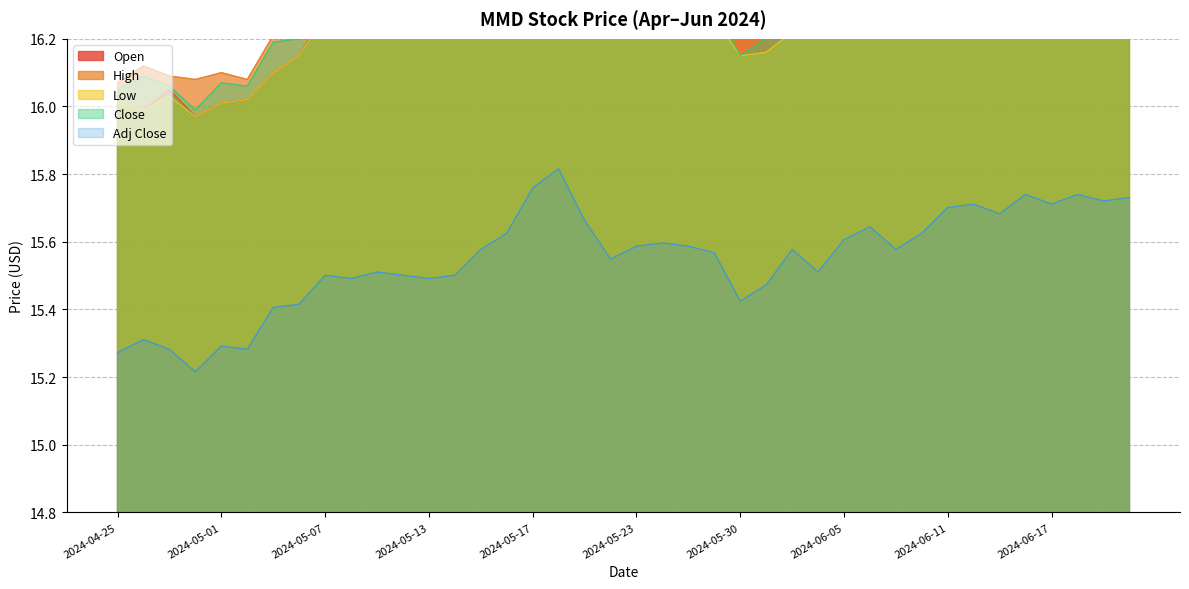

Reading left to right, extract all data points from this chart.

Open: 16.0	16.0	16.0	16.0	16.0	16.0	16.1	16.1	16.3	16.3	16.3	16.3	16.3	16.3	16.2	16.3	16.4	16.5	16.6	16.3	16.3	16.4	16.3	16.3	16.3	16.3	16.2	16.3	16.2	16.3	16.3	16.3	16.4	16.5	16.5	16.4	16.5	16.4	16.4	16.4
High: 16.1	16.1	16.1	16.1	16.1	16.1	16.2	16.2	16.3	16.3	16.3	16.4	16.3	16.3	16.3	16.4	16.5	16.6	16.6	16.4	16.4	16.4	16.4	16.4	16.4	16.4	16.4	16.3	16.4	16.4	16.4	16.4	16.4	16.6	16.5	16.4	16.5	16.5	16.5	16.5
Low: 16.0	16.0	16.0	16.0	16.0	16.0	16.1	16.1	16.3	16.3	16.3	16.3	16.3	16.3	16.2	16.3	16.4	16.4	16.4	16.3	16.3	16.3	16.3	16.3	16.1	16.2	16.2	16.2	16.2	16.3	16.3	16.2	16.3	16.3	16.4	16.3	16.4	16.4	16.4	16.4
Close: 16.0	16.1	16.1	16.0	16.1	16.1	16.2	16.2	16.3	16.3	16.3	16.3	16.3	16.3	16.3	16.4	16.5	16.6	16.4	16.3	16.3	16.3	16.3	16.3	16.1	16.2	16.3	16.2	16.3	16.4	16.3	16.4	16.4	16.5	16.4	16.4	16.4	16.4	16.4	16.4
Adj Close: 15.3	15.3	15.3	15.2	15.3	15.3	15.4	15.4	15.5	15.5	15.5	15.5	15.5	15.5	15.6	15.6	15.8	15.8	15.7	15.5	15.6	15.6	15.6	15.6	15.4	15.5	15.6	15.5	15.6	15.6	15.6	15.6	15.7	15.7	15.7	15.7	15.7	15.7	15.7	15.7